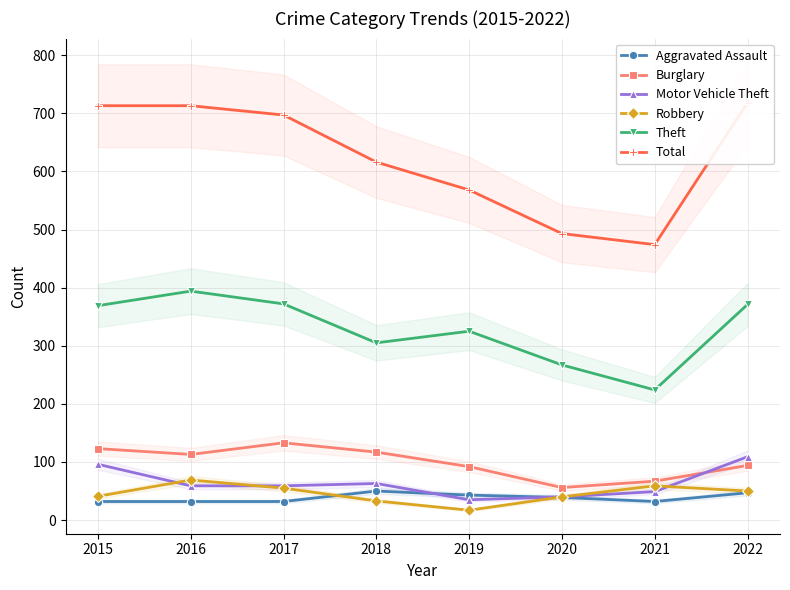

At which category is the sum across all series the highest?

2022